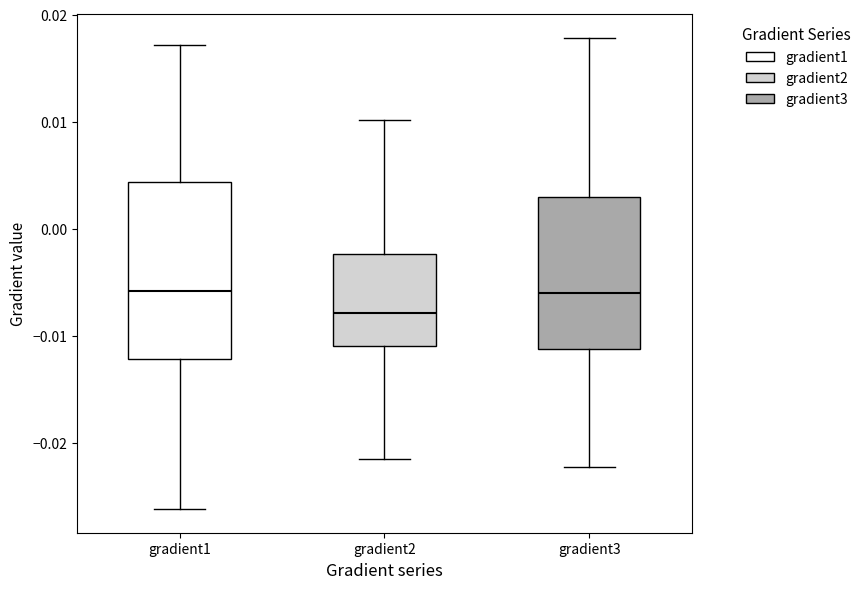

Where does the upper whisker of the box for gradient3 end on the y-axis? The values are not printed on the chart, so give them approximately, as read against the axis.

0.018